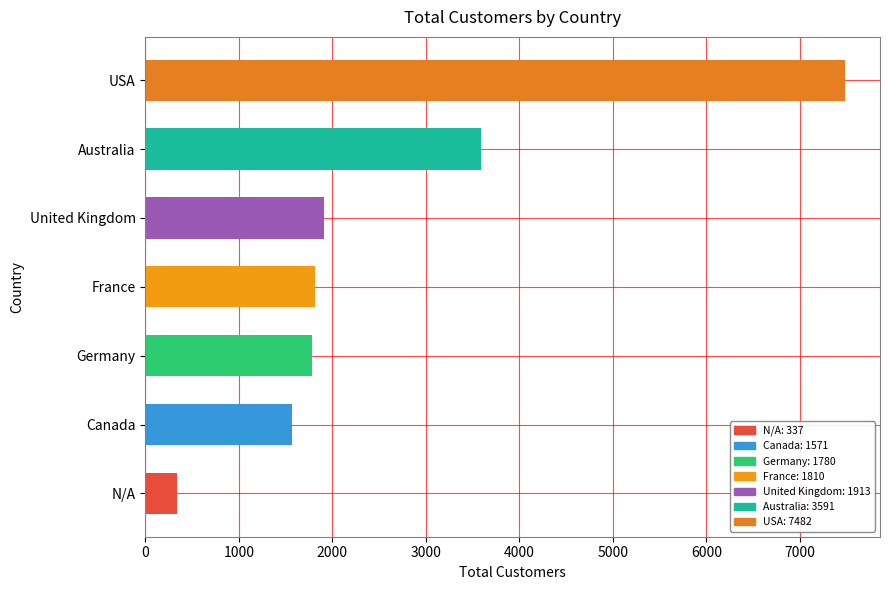

What is the change in value from N/A to USA?

+7145